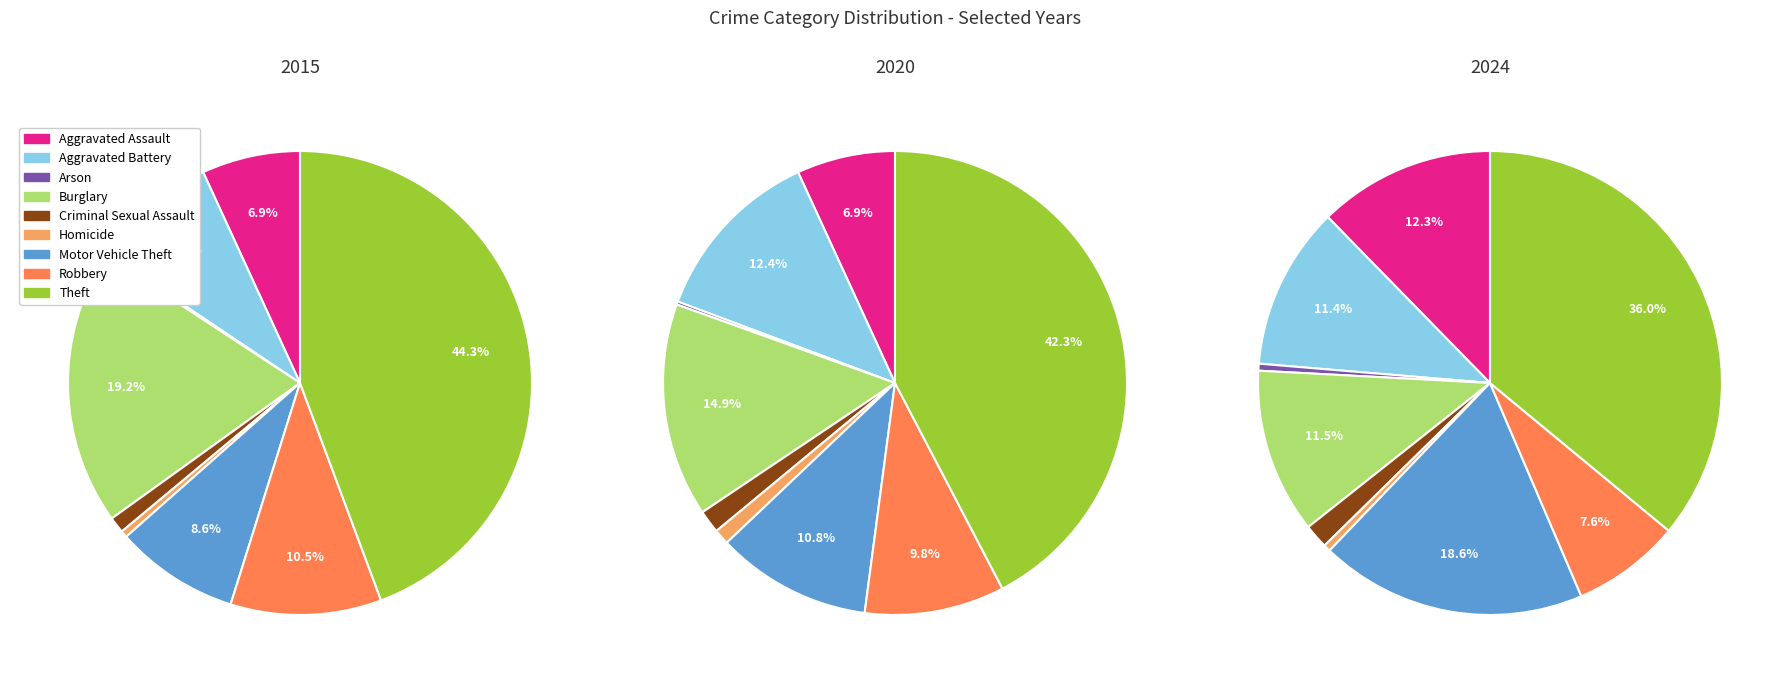

What is the change in value from Criminal Sexual Assault to Robbery?

+73